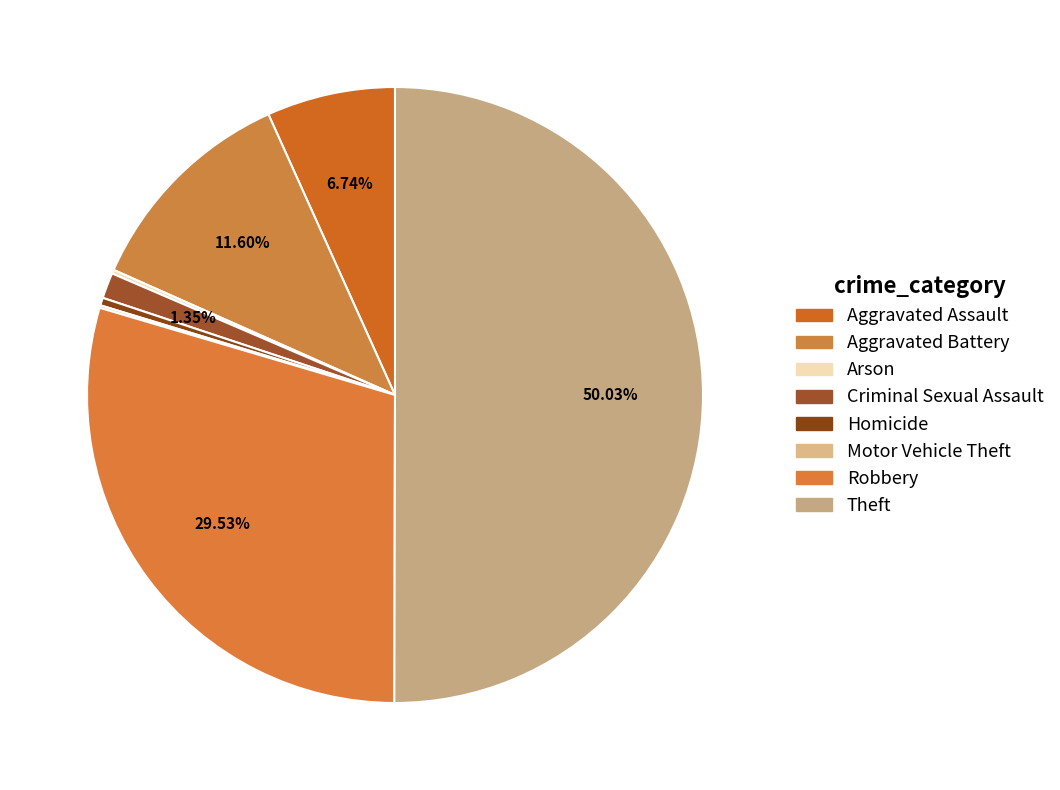

How many segments does this pie chart have?

8